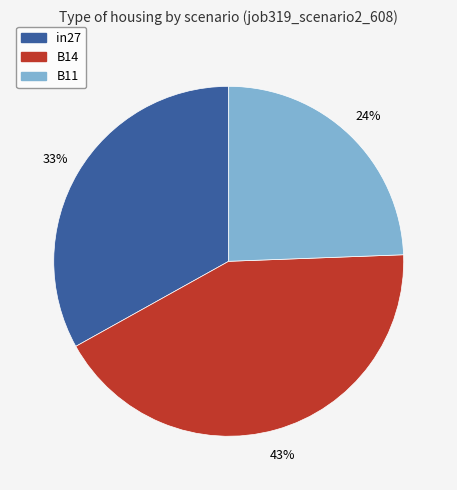

What is the largest slice in the pie chart?

B14